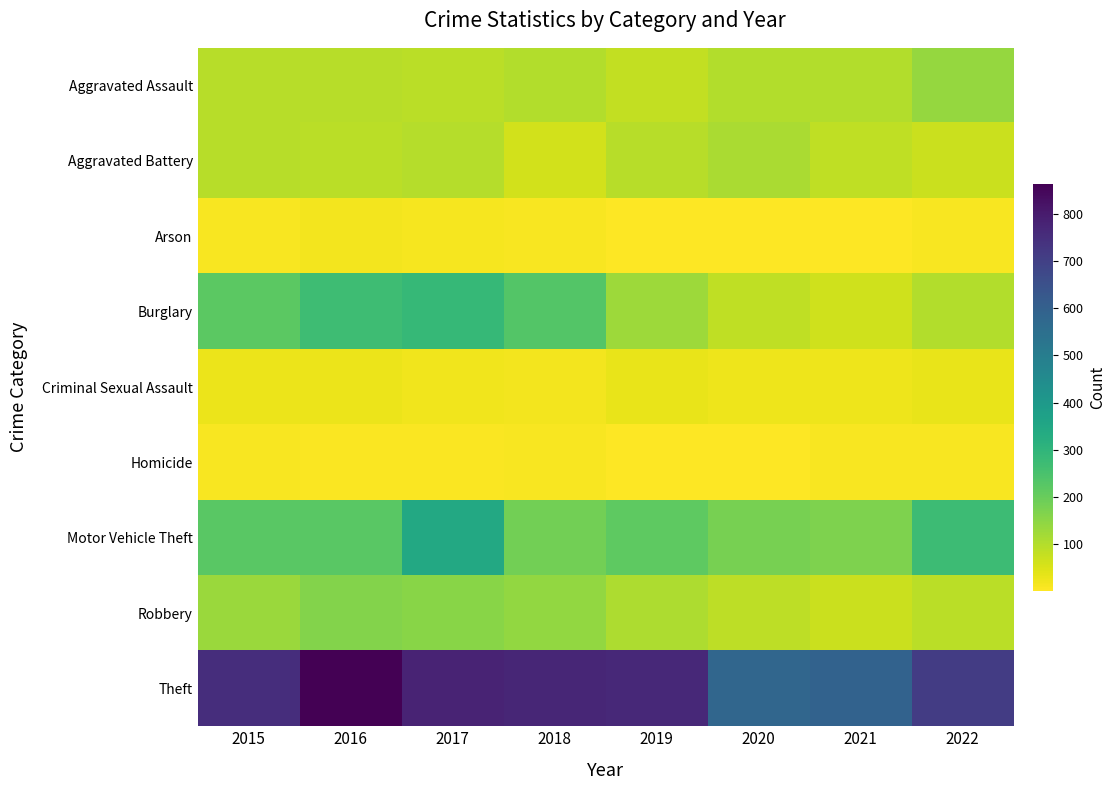

Reading left to right, list all the values displayed in this chart.

Aggravated Assault: 2015=94	2016=96	2017=92	2018=101	2019=80	2020=100	2021=102	2022=139
Aggravated Battery: 2015=96	2016=90	2017=98	2018=61	2019=96	2020=110	2021=84	2022=70
Arson: 2015=12	2016=17	2017=14	2018=10	2019=5	2020=4	2021=4	2022=10
Burglary: 2015=218	2016=271	2017=286	2018=233	2019=128	2020=84	2021=65	2022=102
Criminal Sexual Assault: 2015=26	2016=26	2017=19	2018=18	2019=32	2020=24	2021=24	2022=32
Homicide: 2015=9	2016=6	2017=7	2018=9	2019=4	2020=2	2021=12	2022=9
Motor Vehicle Theft: 2015=223	2016=221	2017=344	2018=187	2019=216	2020=180	2021=170	2022=273
Robbery: 2015=131	2016=163	2017=155	2018=141	2019=109	2020=87	2021=72	2022=91
Theft: 2015=751	2016=864	2017=777	2018=772	2019=764	2020=580	2021=592	2022=710